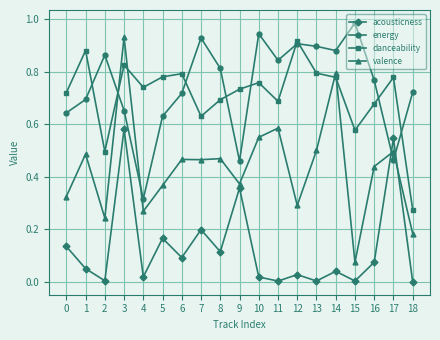

Which series changed the most between 8 and 14?

valence